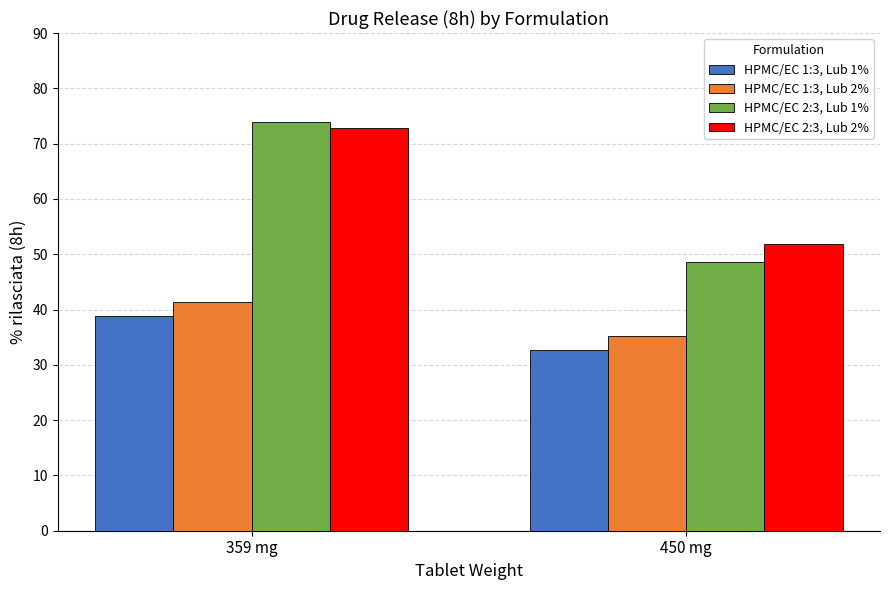

What is the total value across all series at 450 mg?

168.3